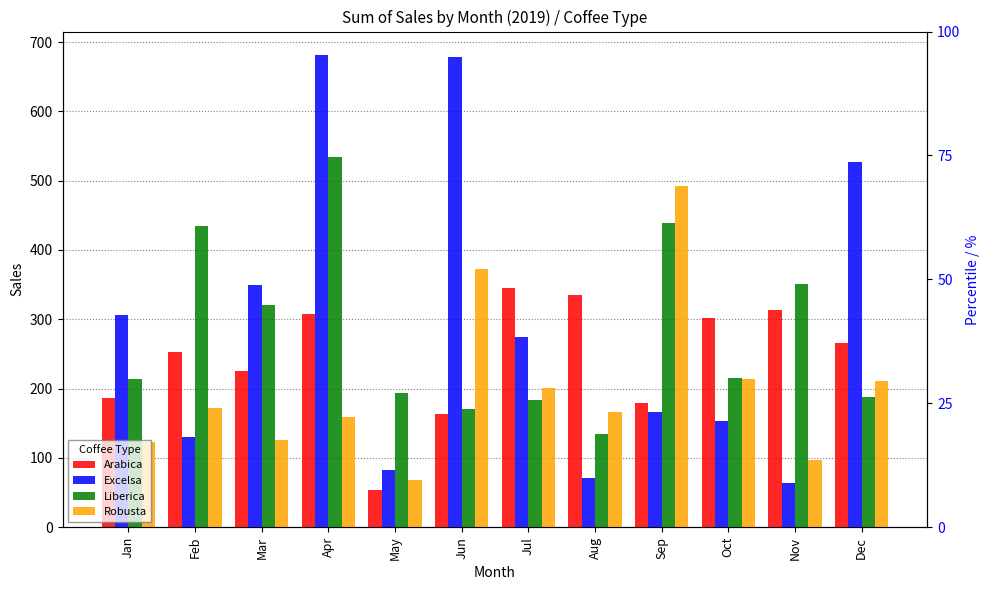

At May, list the series in order from largest to smallest.

Liberica, Excelsa, Robusta, Arabica